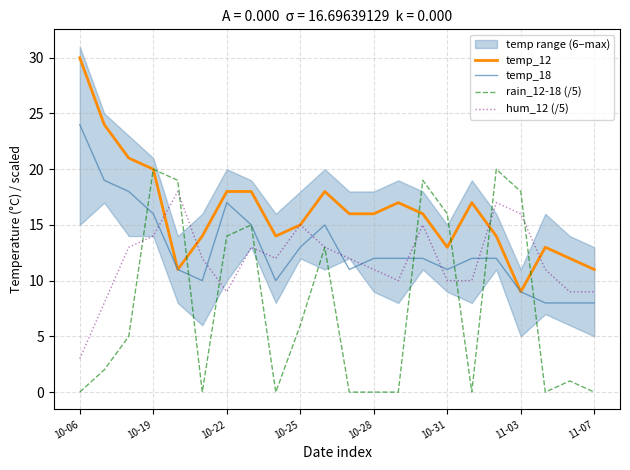

What is the sum of all hum_12 (/5) values?

260